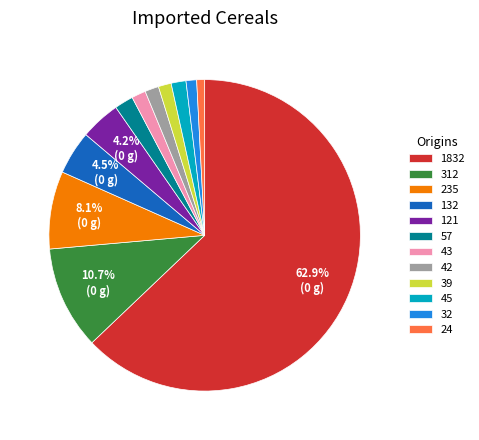

Does any single category account for the majority?

Yes